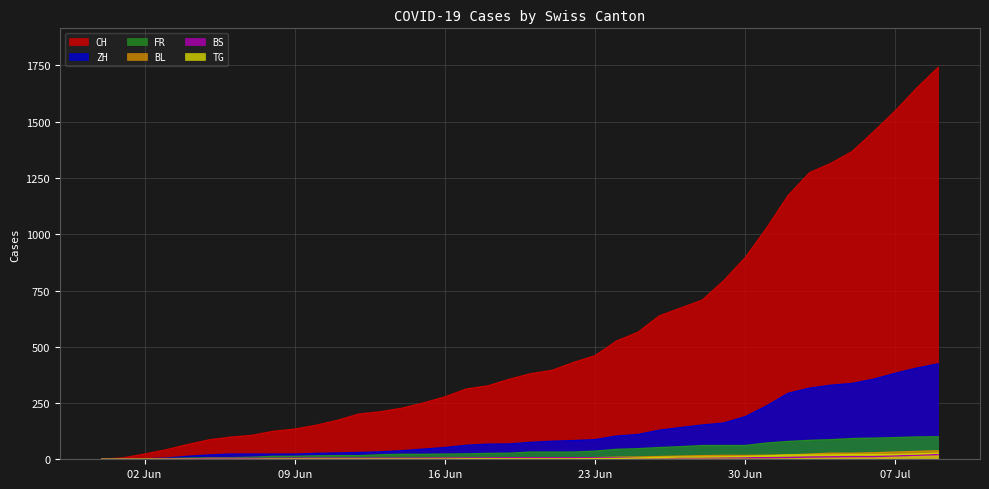

What is the difference between the maximum and second lowest values in the ZH series?

424